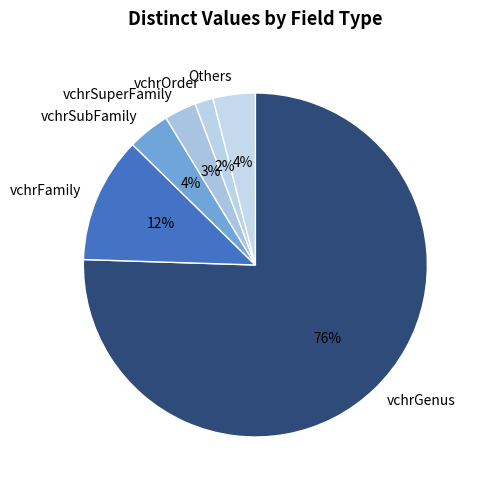

True or false: vchrFamily accounts for 23% of the total.

False